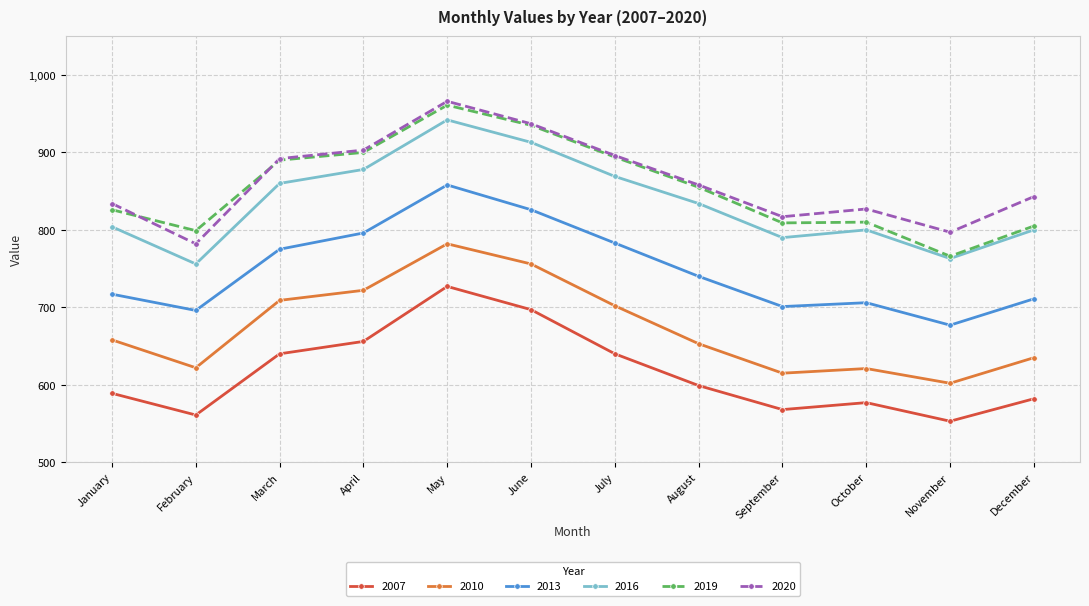

The value of 2016 at March is 860. True or false?

True